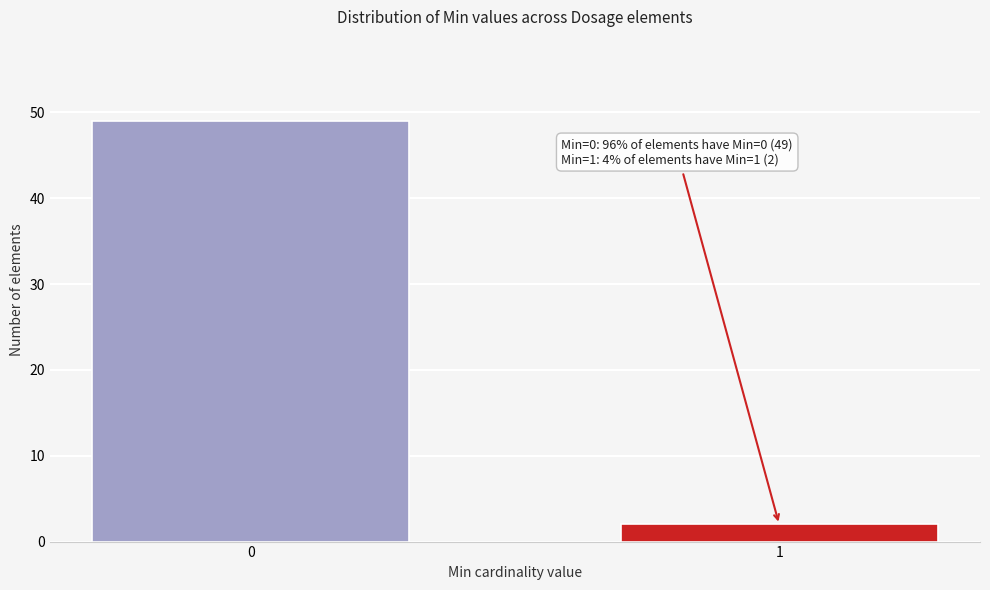

Reading right to left, list all the values displayed in this chart.

2	49